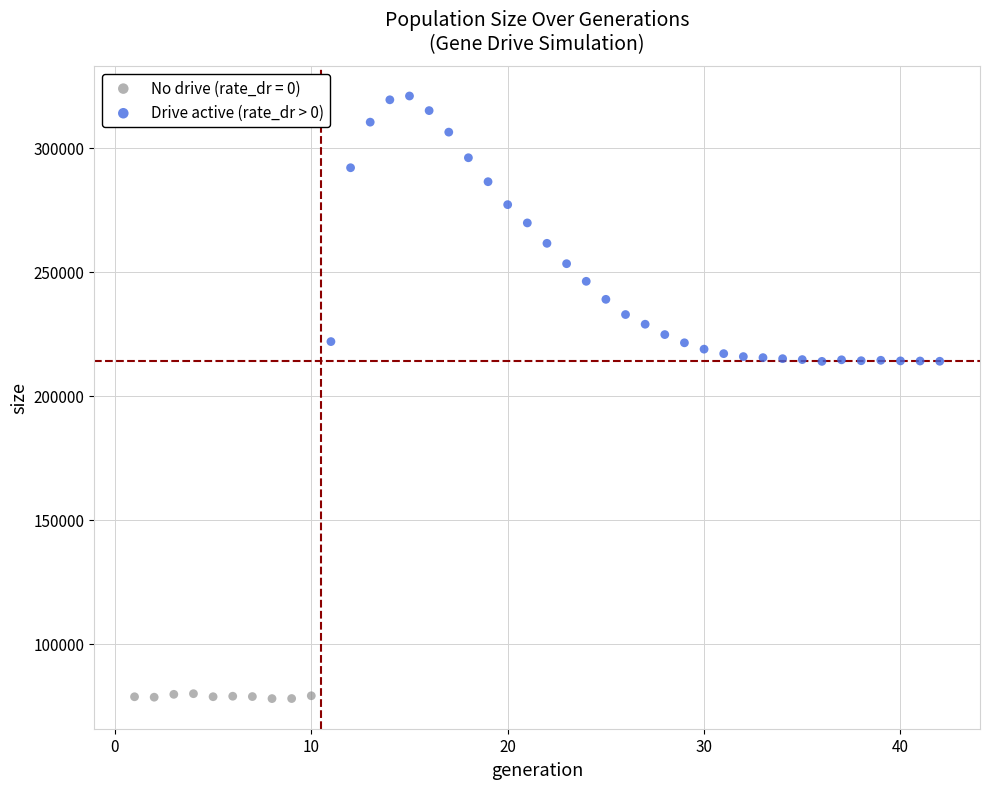

Which series reaches the minimum Y coordinate?

No drive (rate_dr = 0)